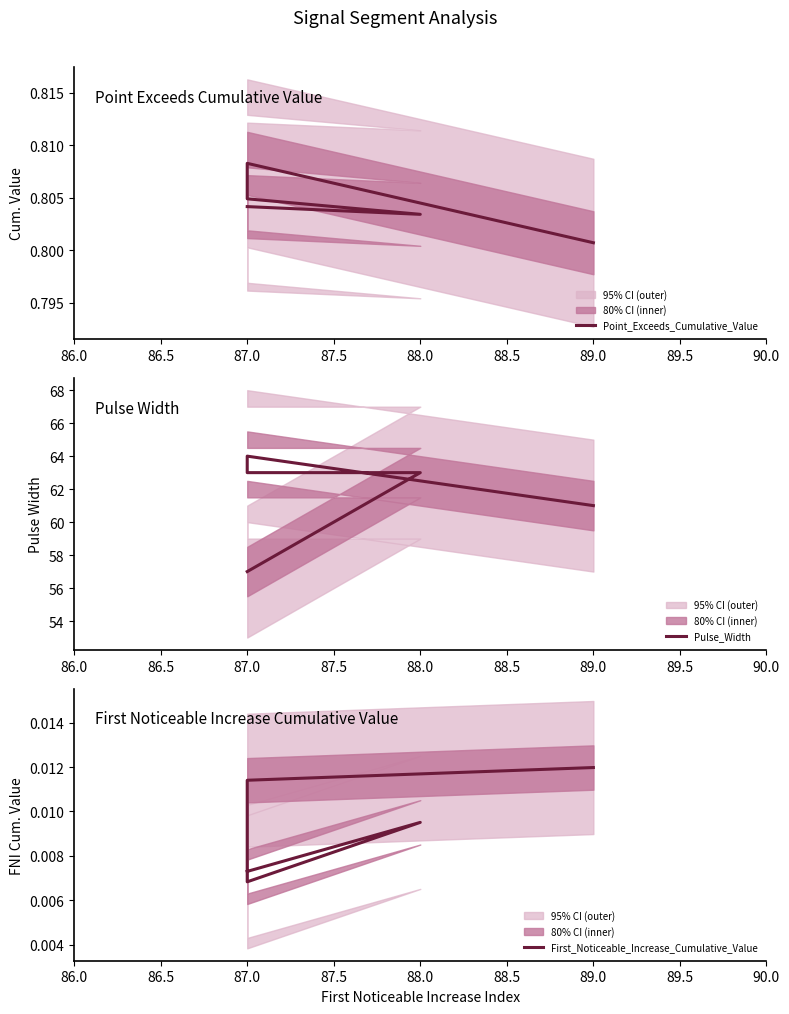

What are all the series names shown in the legend?

Point_Exceeds_Cumulative_Value, Pulse_Width, First_Noticeable_Increase_Cumulative_Value